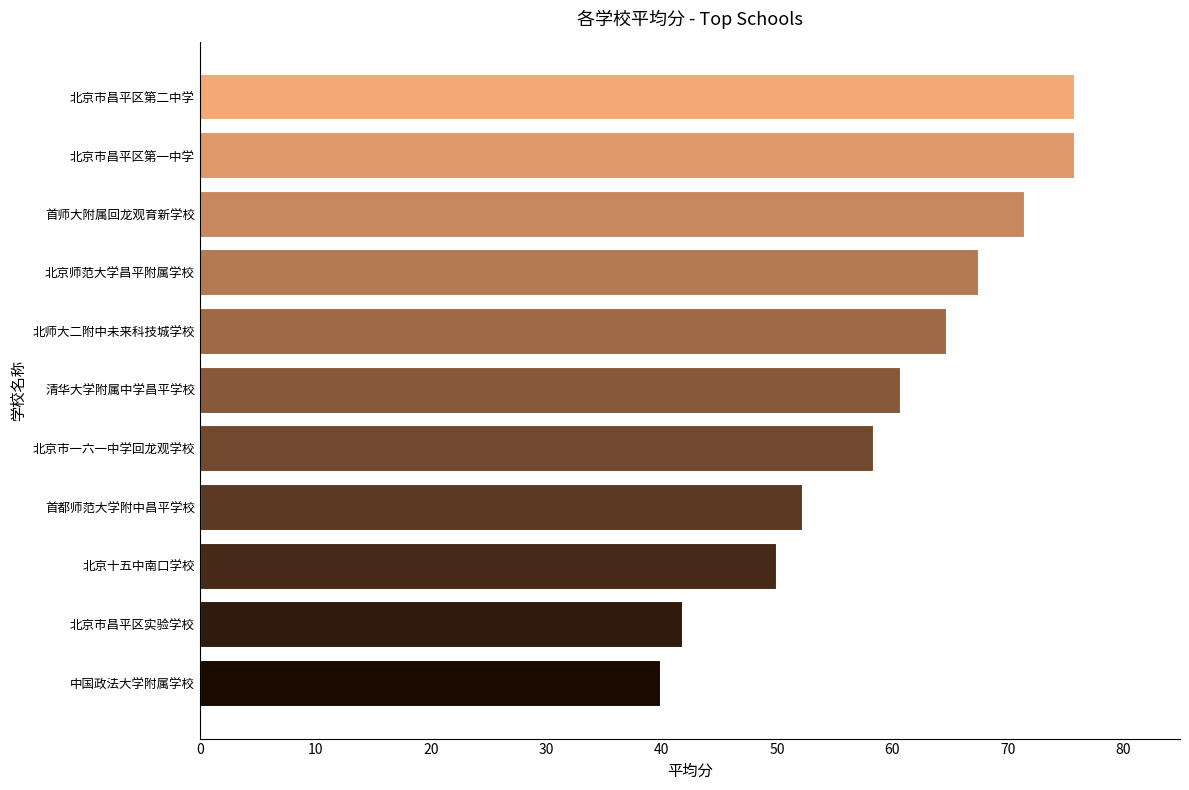

Which has a higher value, 北京师范大学昌平附属学校 or 北京市一六一中学回龙观学校?

北京师范大学昌平附属学校